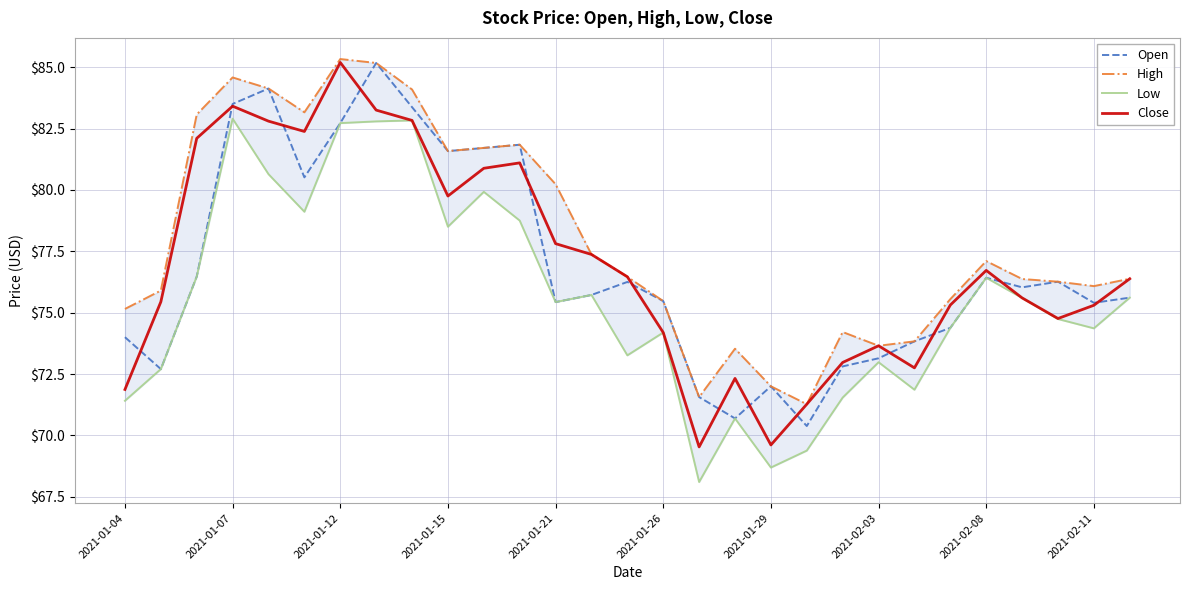

True or false: High has more than 0 points higher than both neighbors.

True